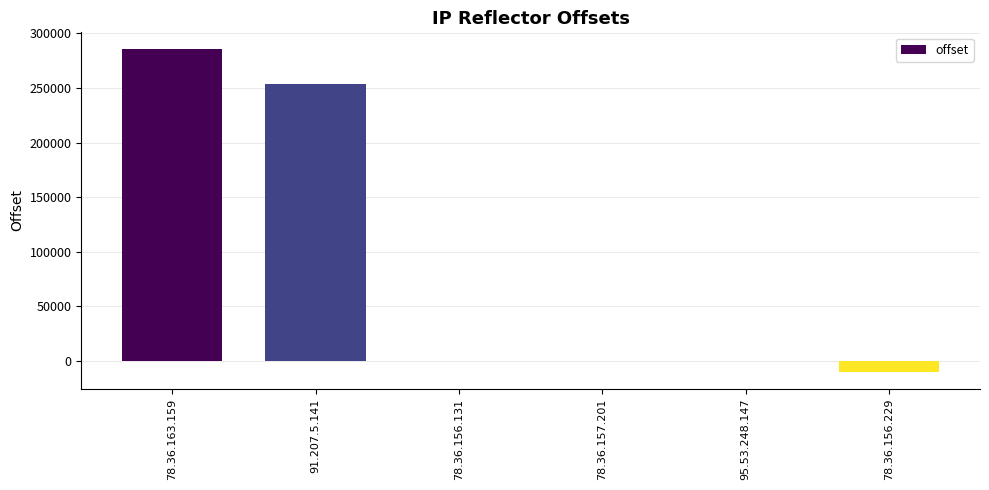

How many data points does each series have?

6